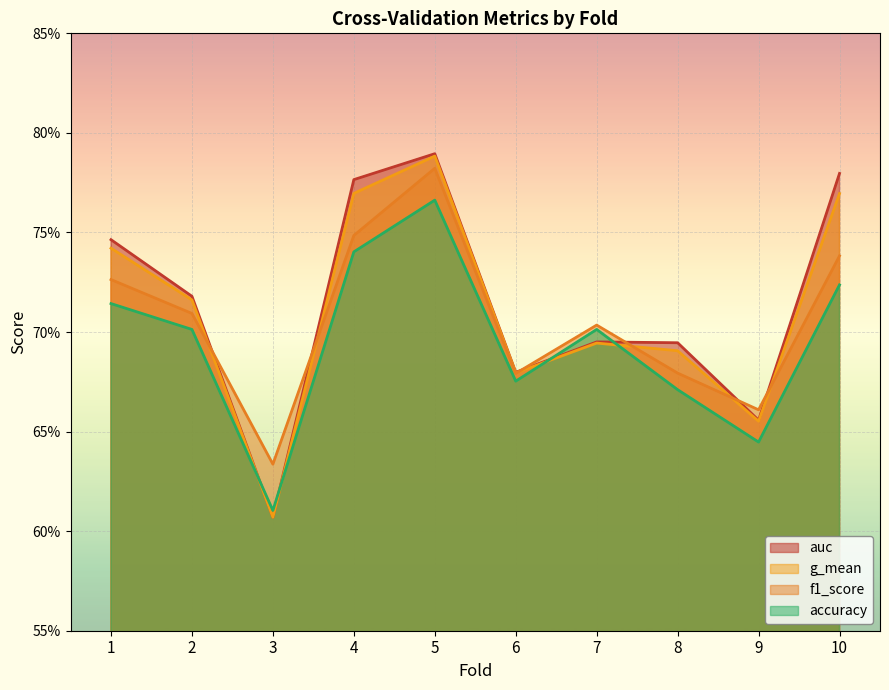

What is the value of the accuracy point at the 8th from the left?

0.7